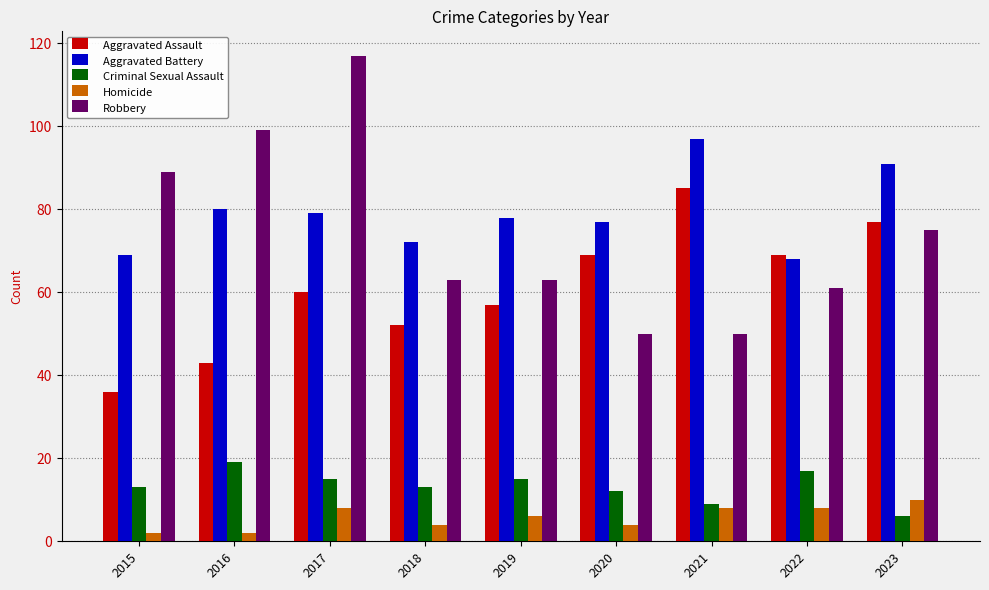

Reading right to left, list all the values displayed in this chart.

Aggravated Assault: 77	69	85	69	57	52	60	43	36
Aggravated Battery: 91	68	97	77	78	72	79	80	69
Criminal Sexual Assault: 6	17	9	12	15	13	15	19	13
Homicide: 10	8	8	4	6	4	8	2	2
Robbery: 75	61	50	50	63	63	117	99	89